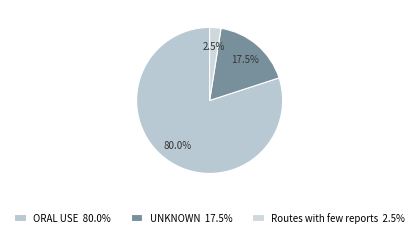

Rank the categories by value from lowest to highest.

Routes with few reports 2.5%, UNKNOWN 17.5%, ORAL USE 80.0%